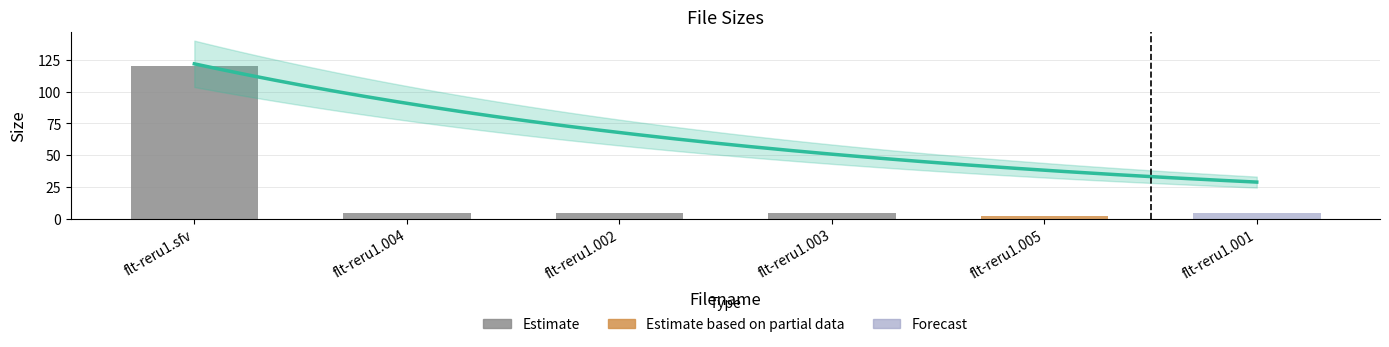

What position from the right is flt-reru1.003?

1